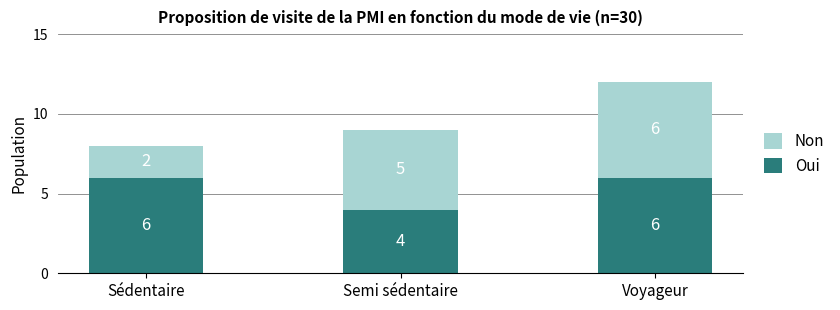

What are all the series names shown in the legend?

Non, Oui